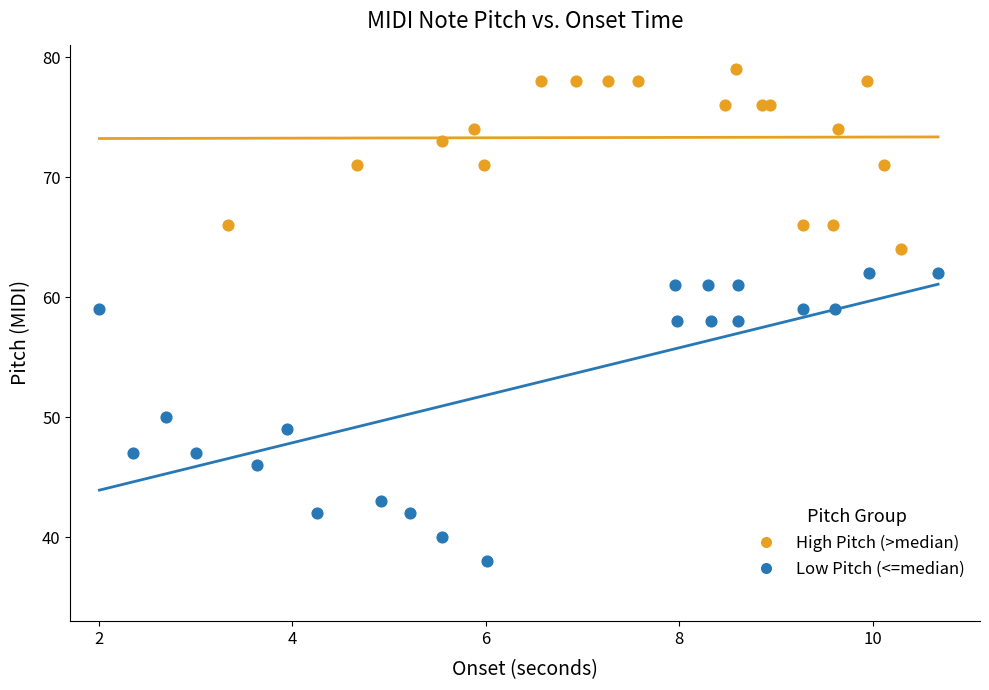

Which series reaches the maximum Y coordinate?

High Pitch (>median)